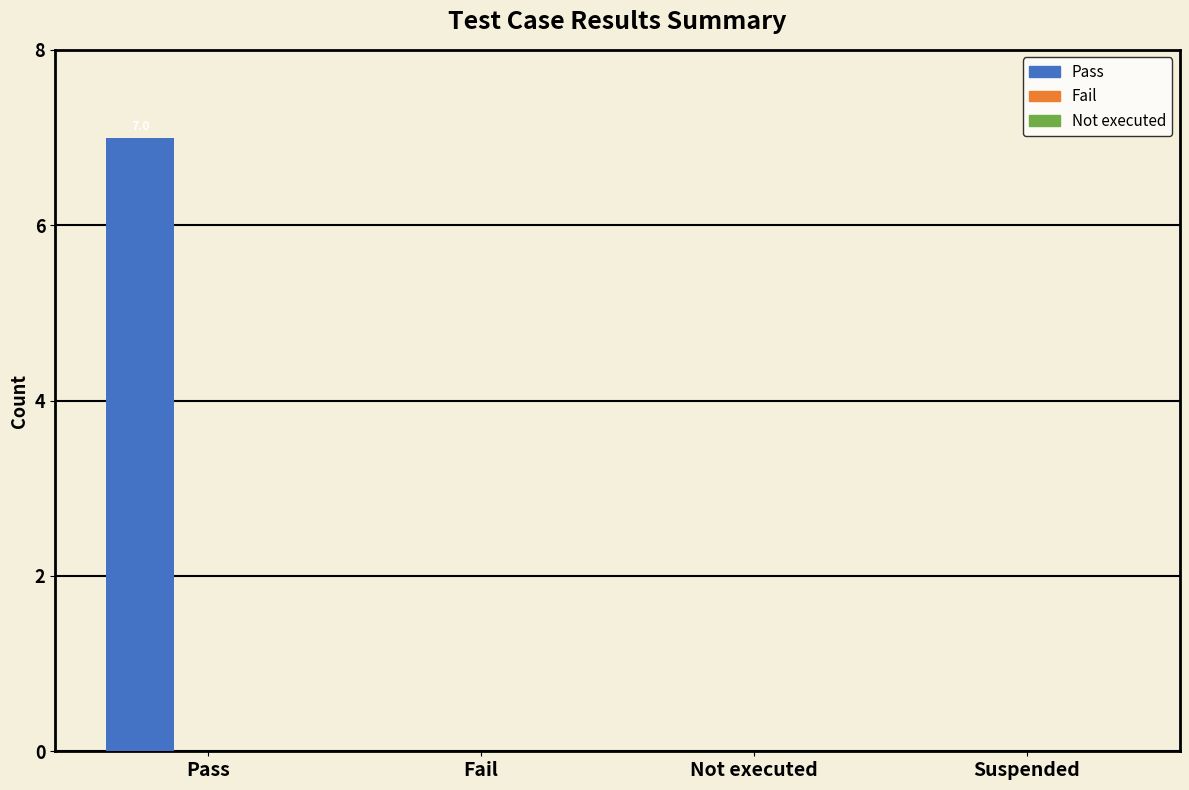

What is the change in value from Pass to Not executed?

-7